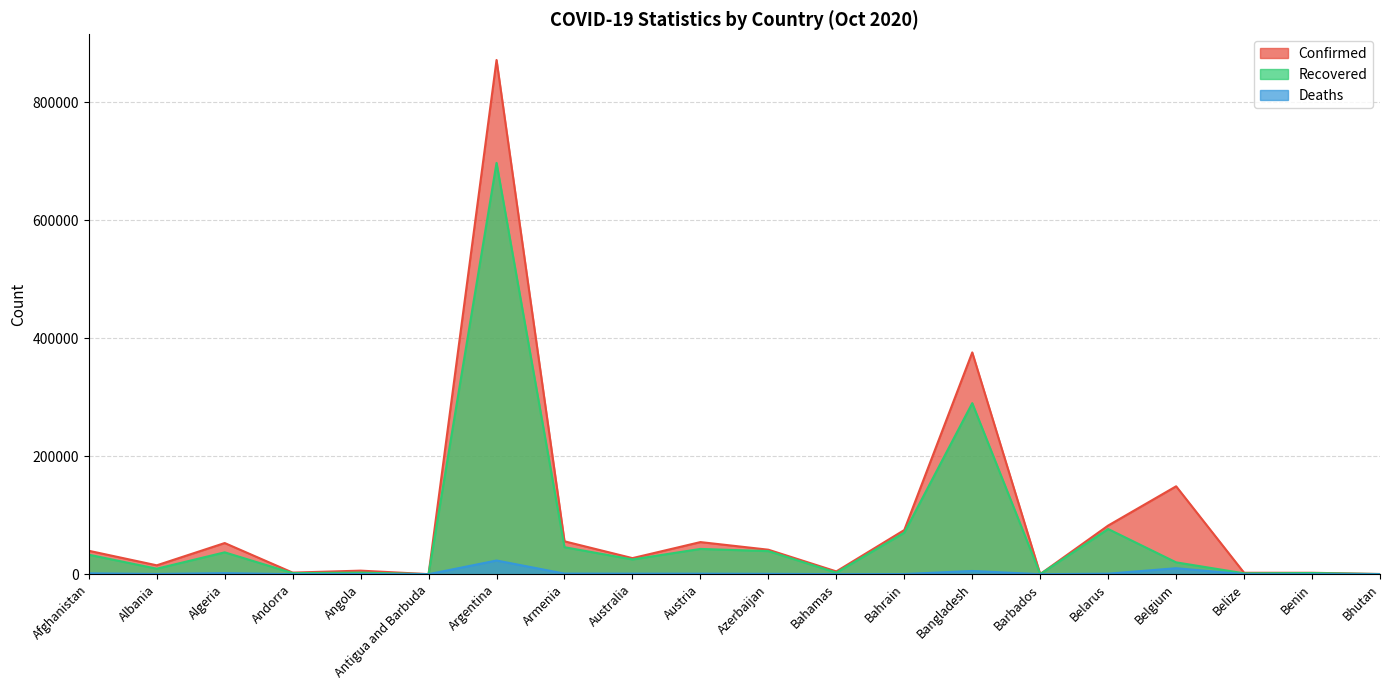

What position from the left is Angola?

5